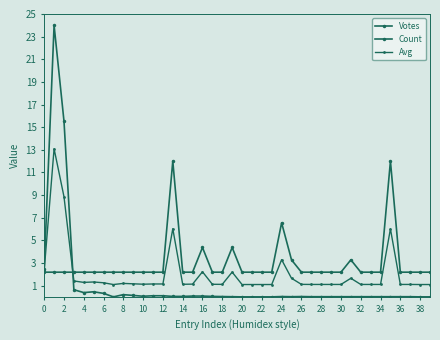

How many series are shown in this chart?

3